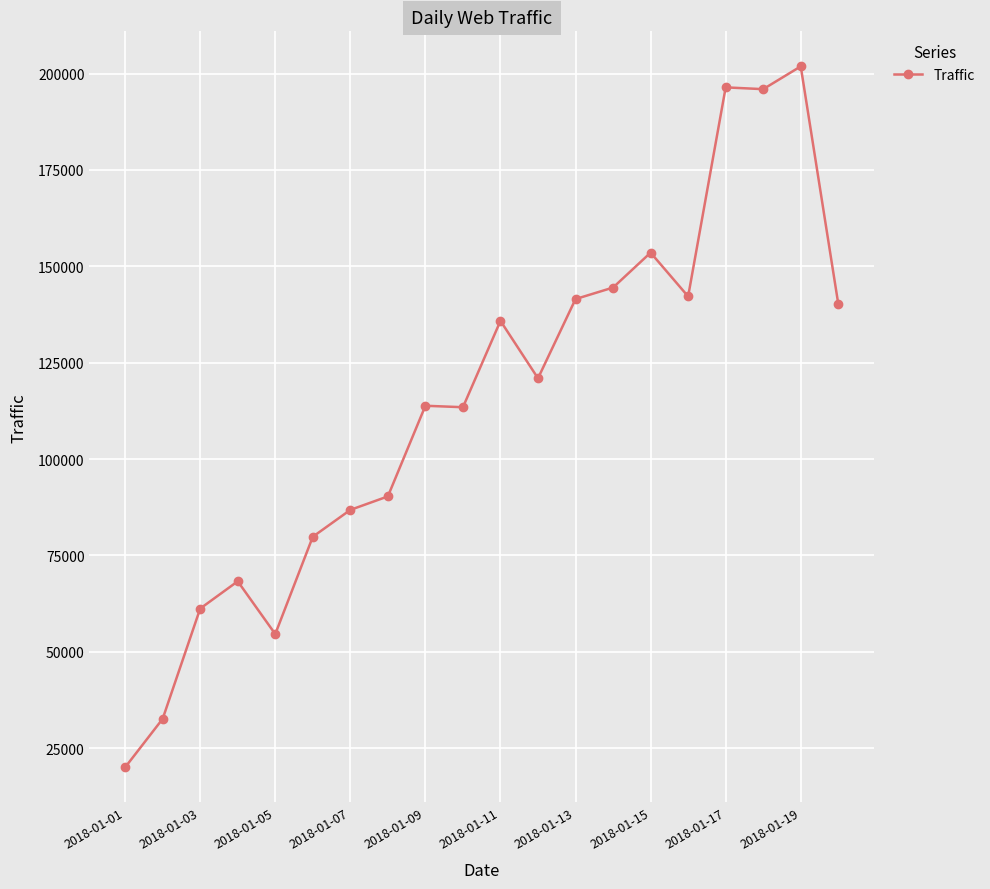

What is the sum of all values?

2294181